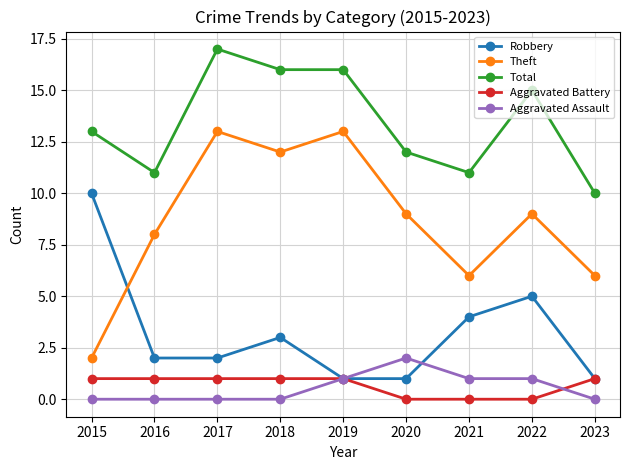

Count the Aggravated Assault values in the range 0 to 1.

8